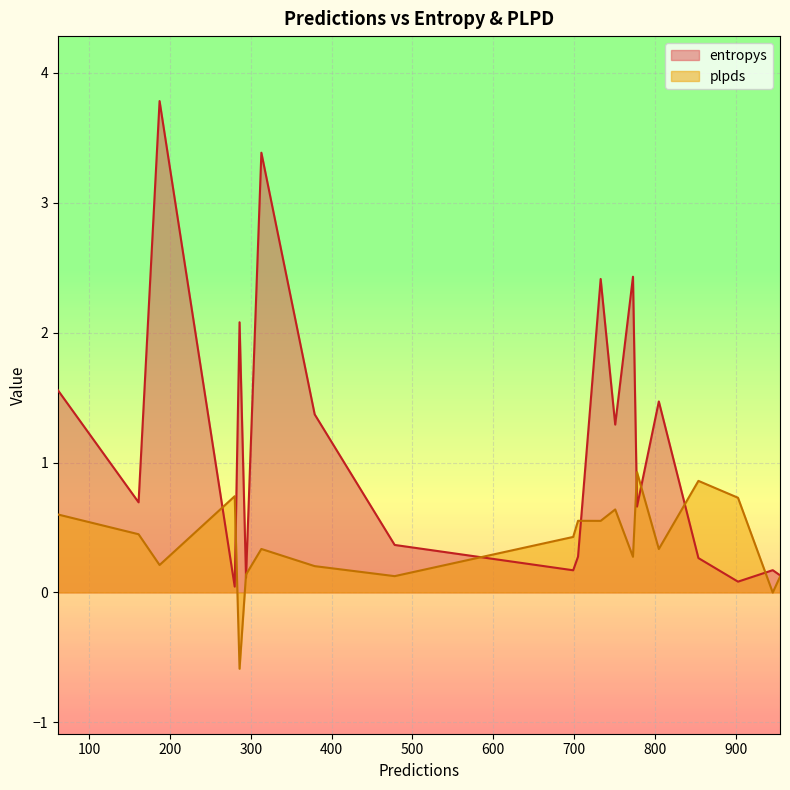

What value does the entropys series have at 705?

0.3